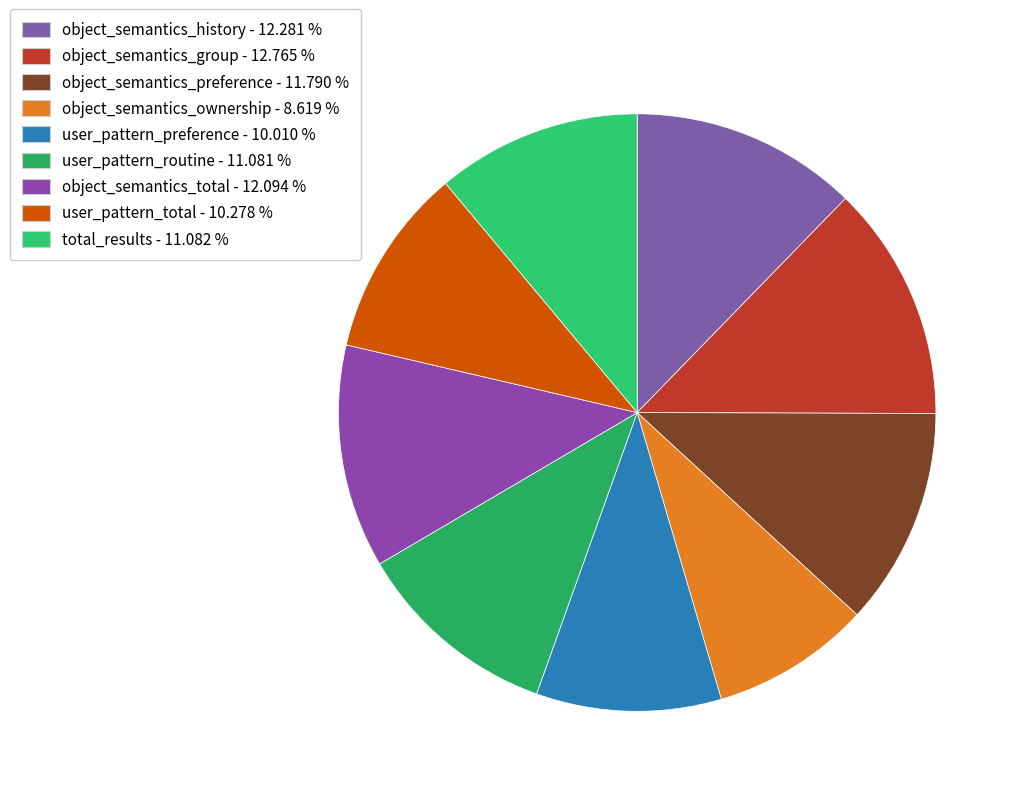

How many slices are in this pie chart?

9